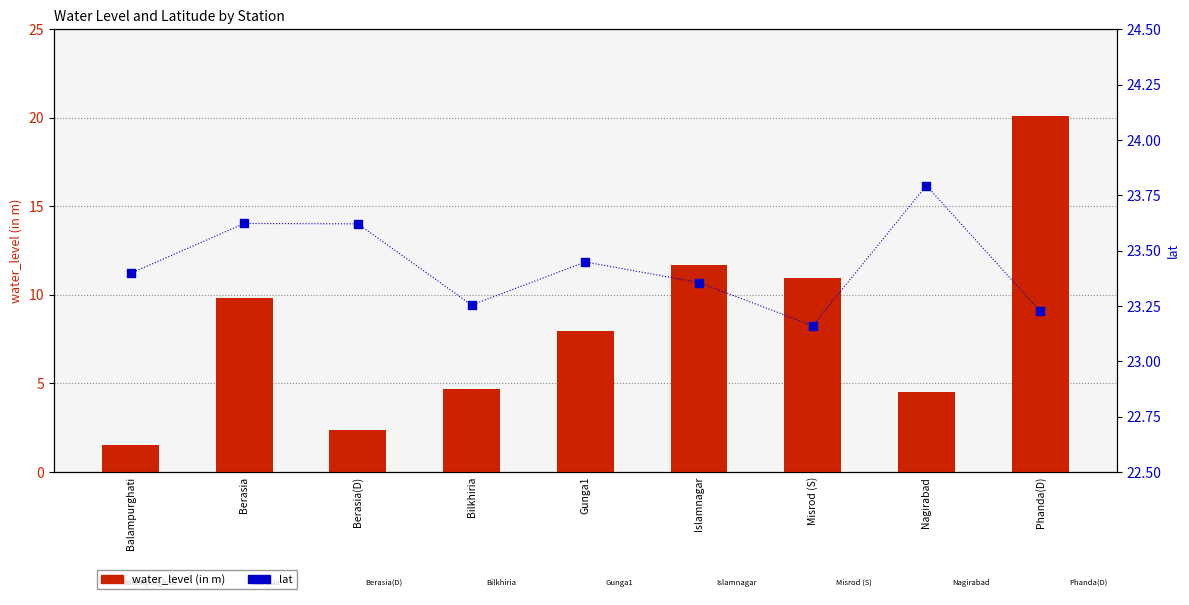

What are all the series names shown in the legend?

water_level (in m), lat